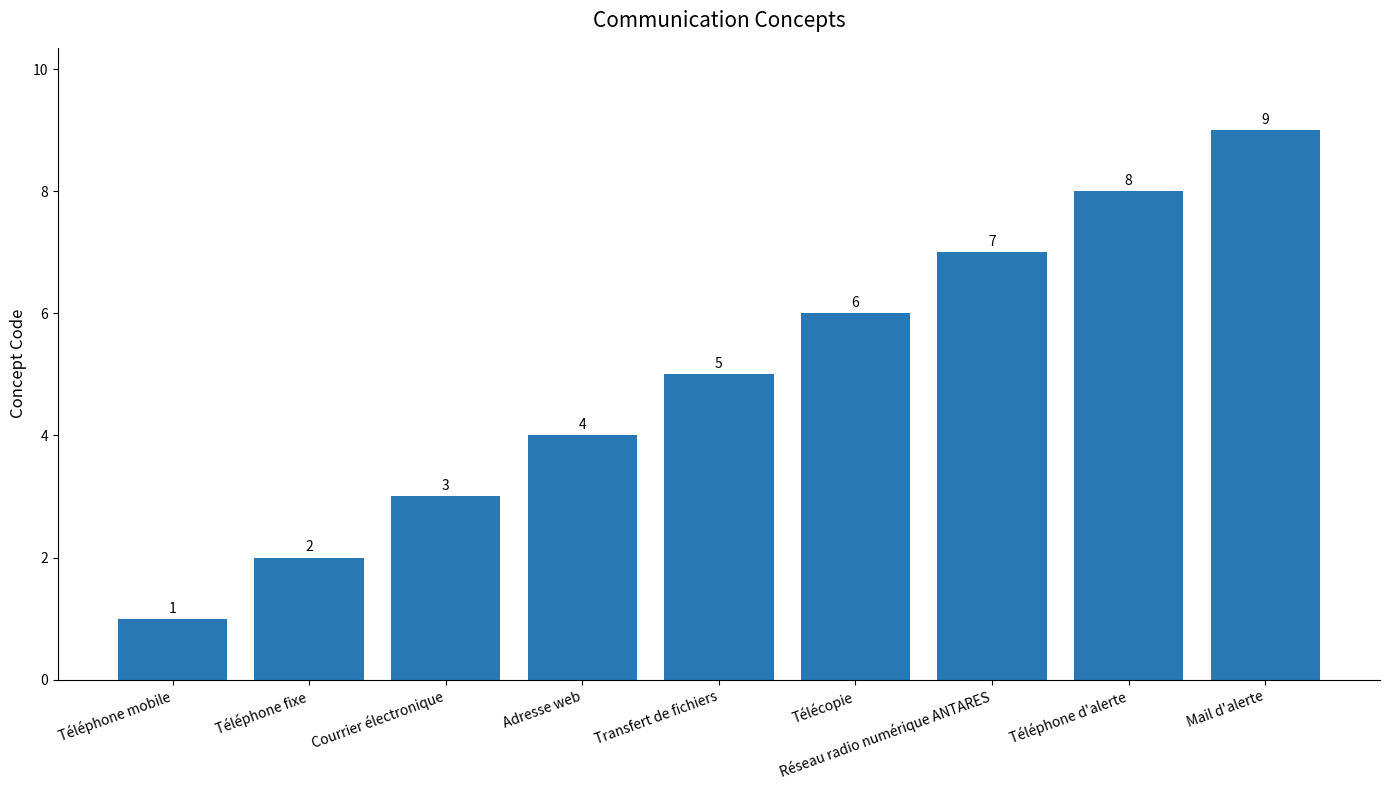

Count the number of categories in the chart.

9